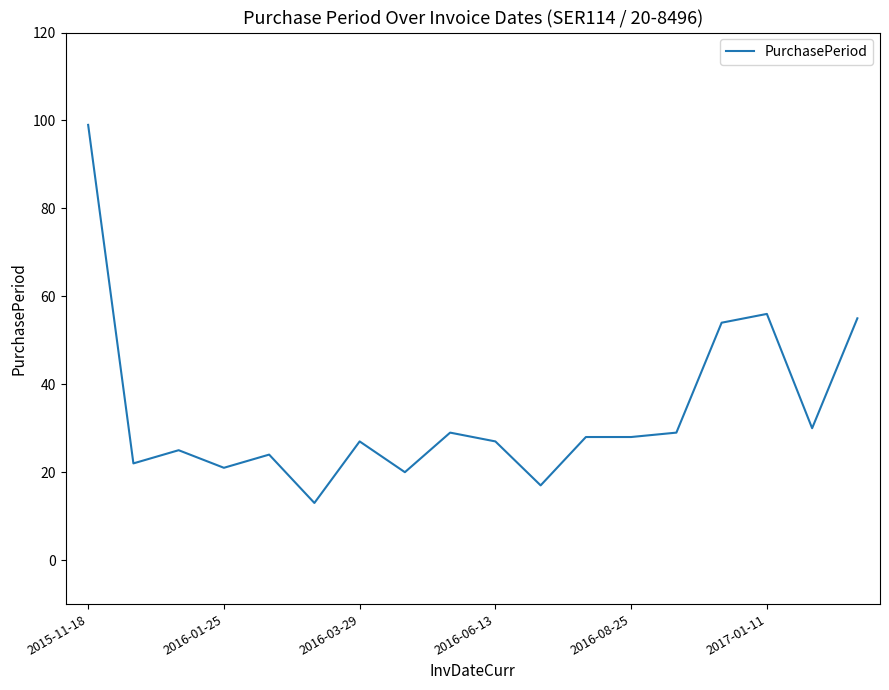

What is the maximum value shown in the chart?

99